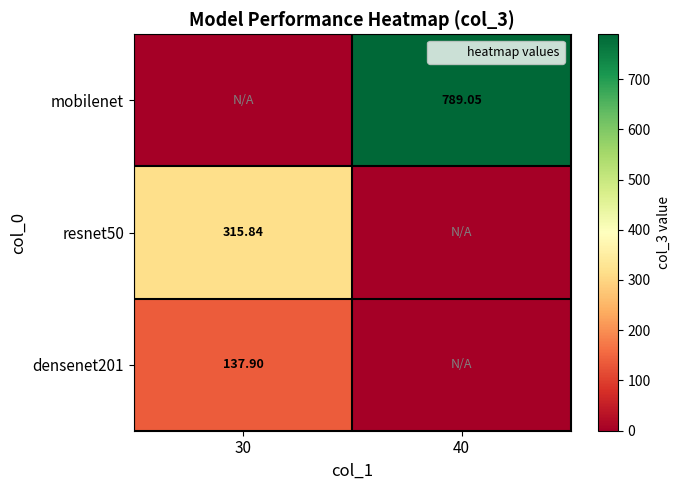

True or false: resnet50 has a value of -172.7 at 40.

False